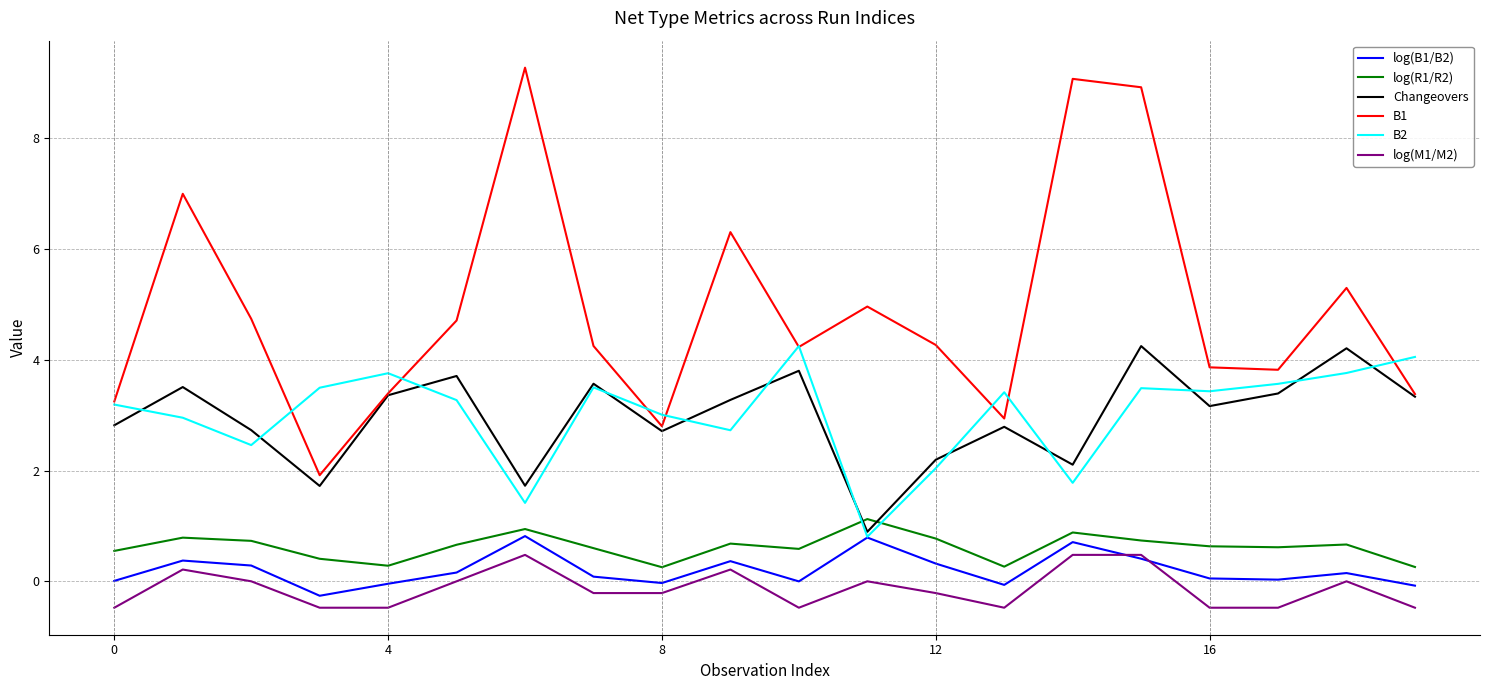

What is the lowest value of the Changeovers series?

0.9